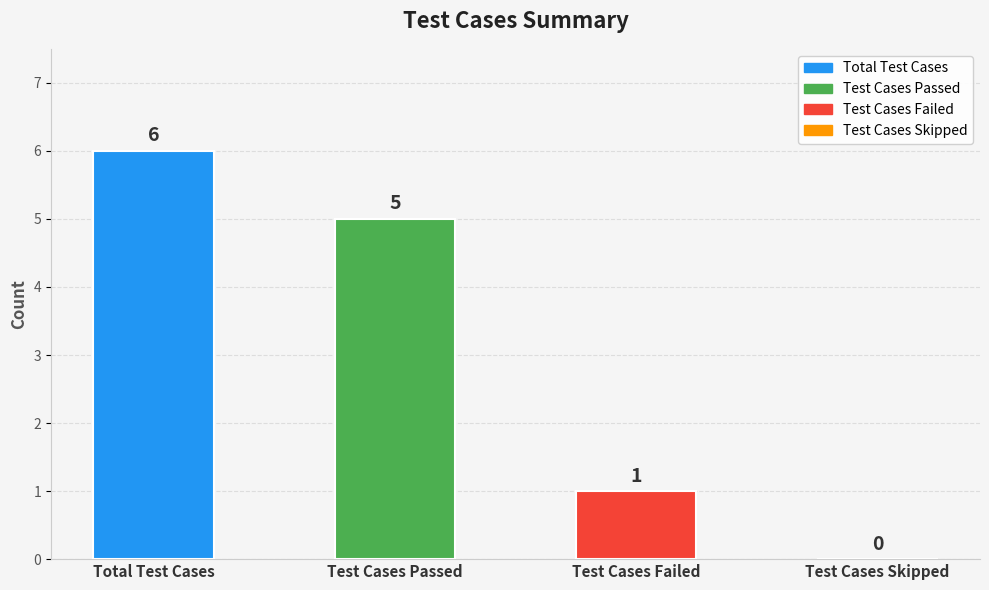

Reading left to right, list all the values displayed in this chart.

6	5	1	0